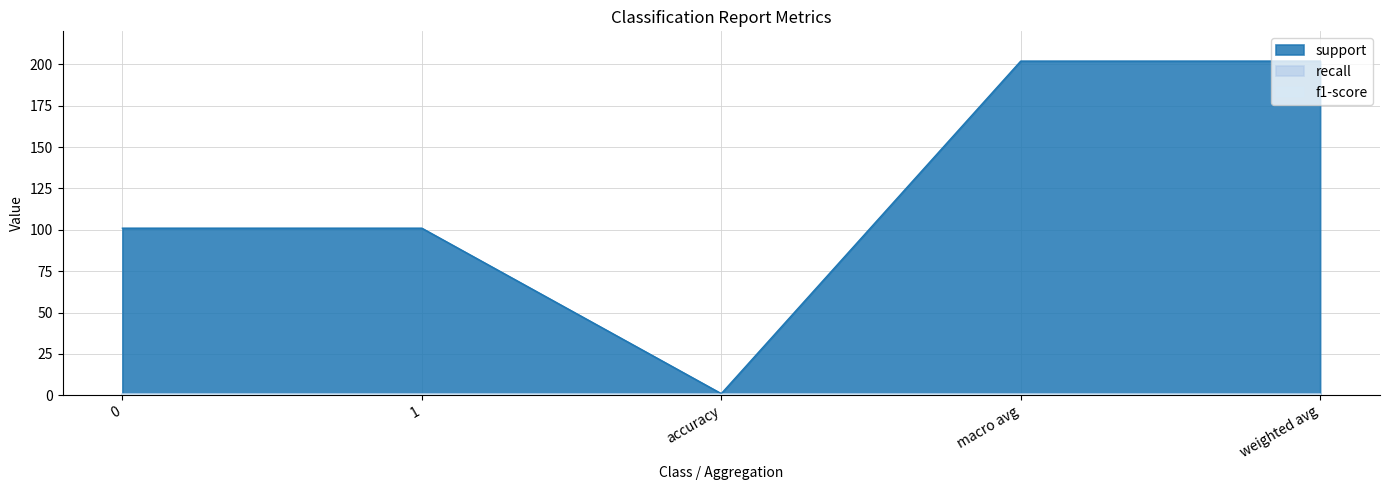

The recall series shows 1 at 1. True or false?

False